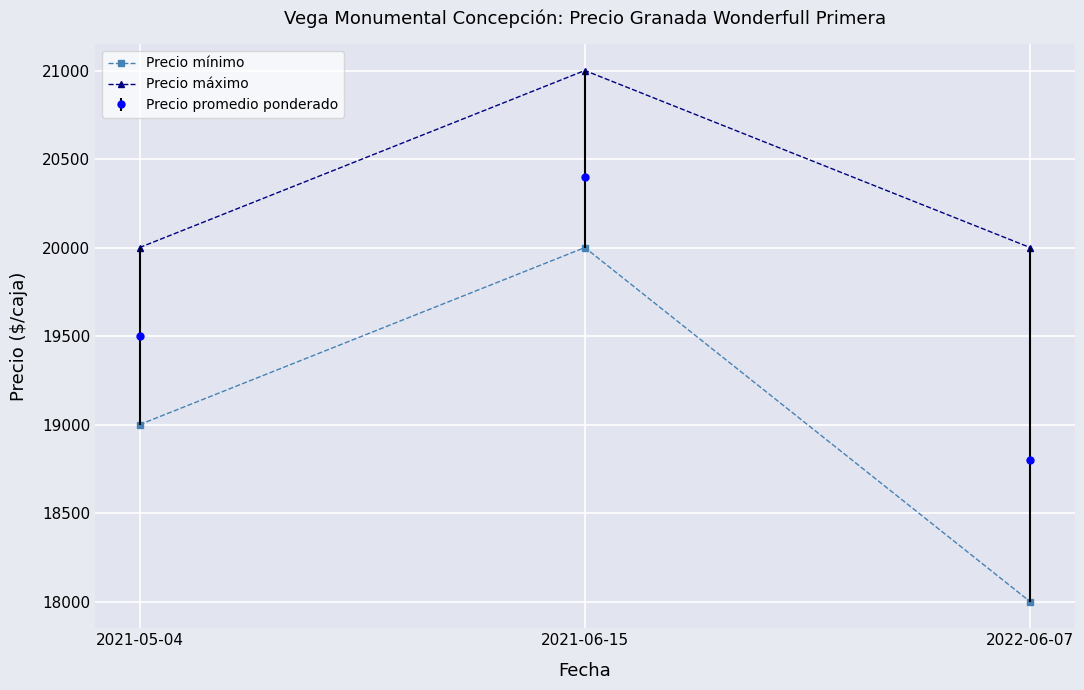

What is the spread (max minus min) of values at 2022-06-07?

2000